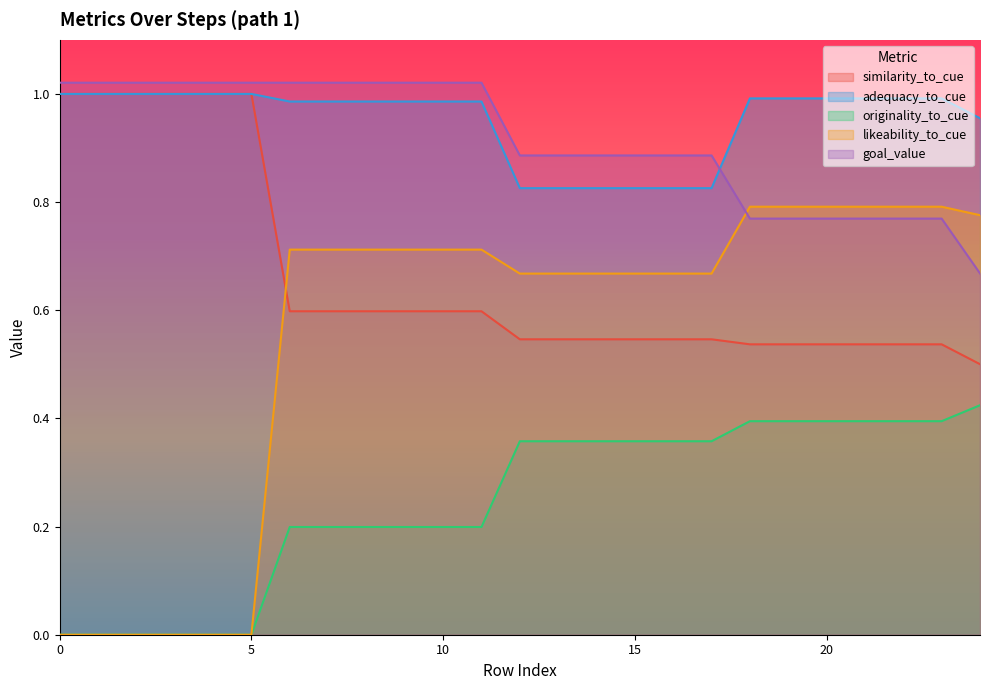

What is the value of the originality_to_cue point at the 15th from the left?

0.4